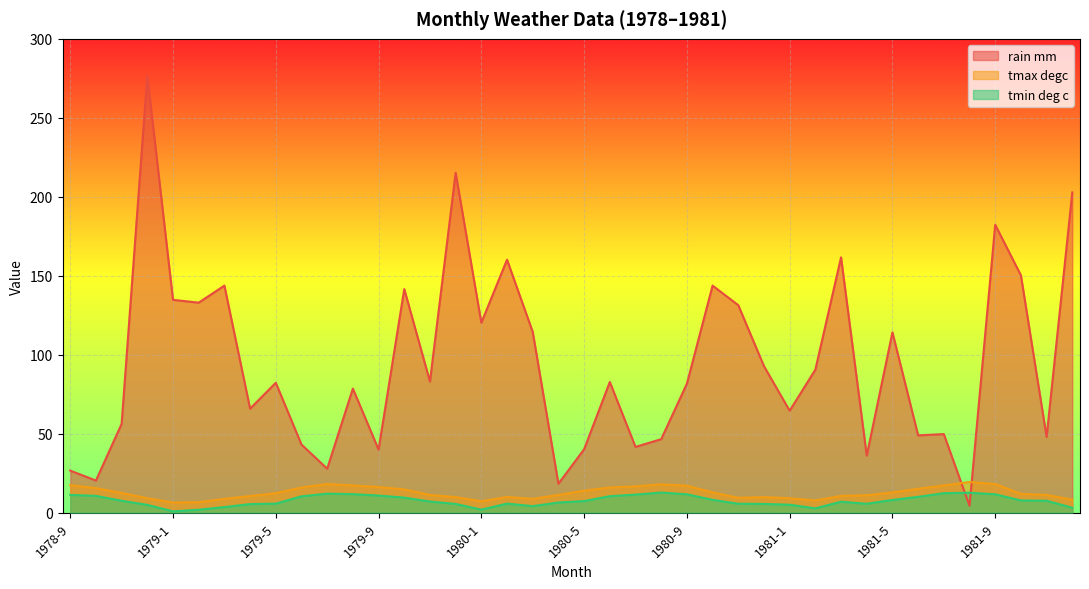

List the series in order of their peak value, lowest first.

tmin deg c, tmax degc, rain mm